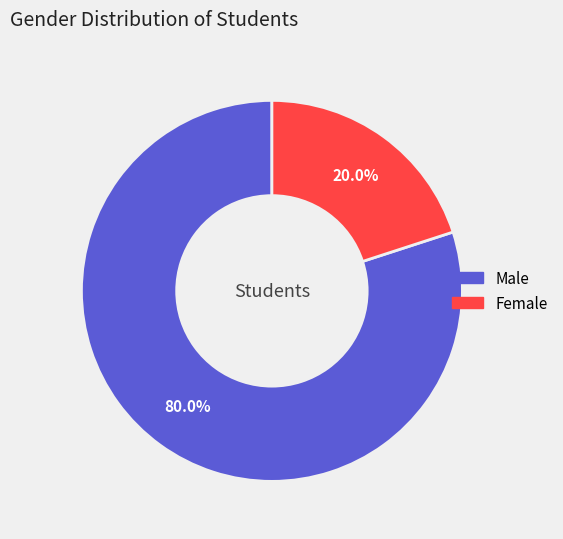

What percentage is NOT represented by Female?

80.0%